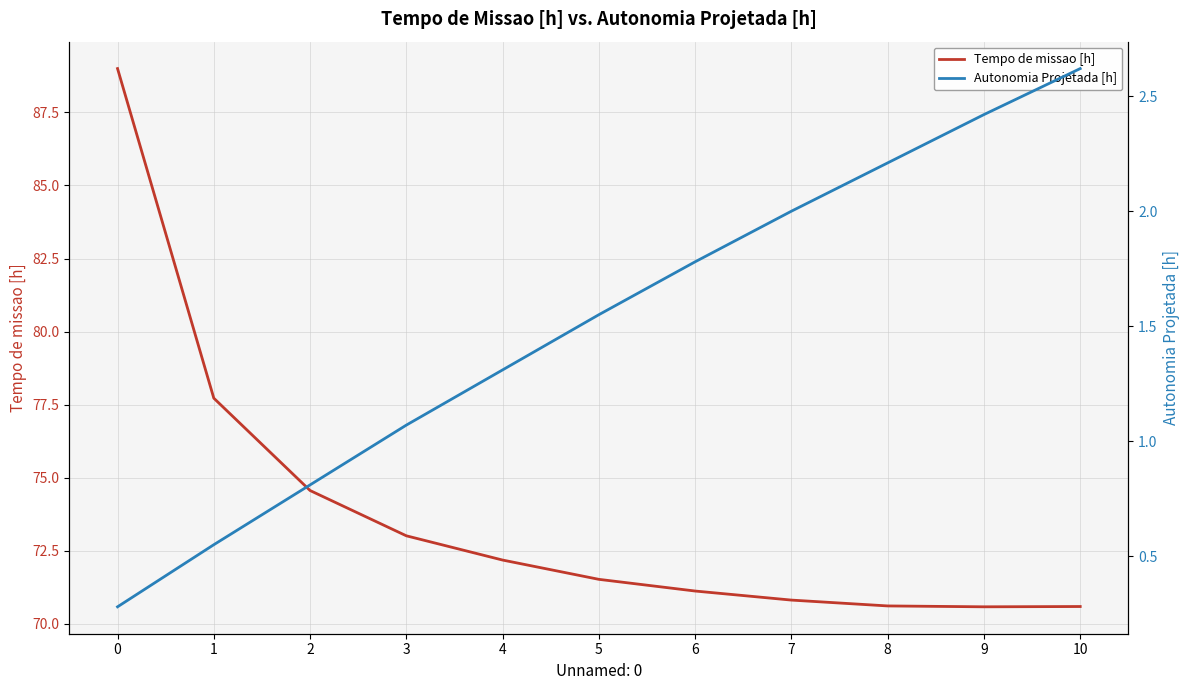

What is the difference between the maximum and second lowest values in the Autonomia Projetada [h] series?

2.1